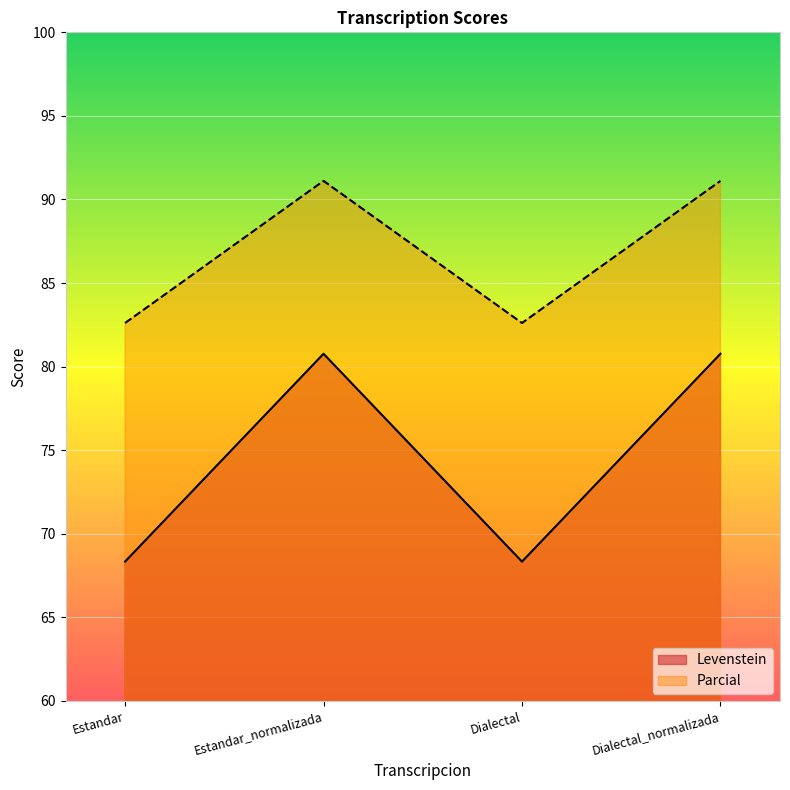

What is the maximum value for Levenstein?

80.8